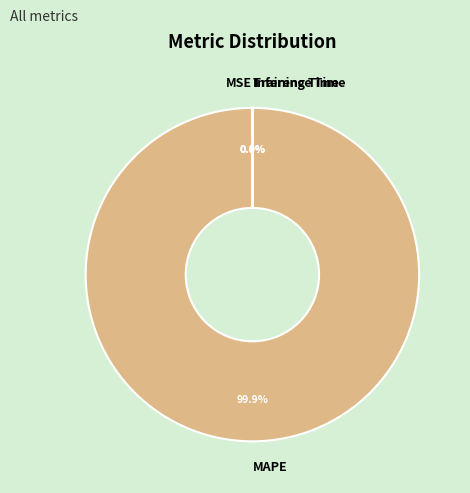

Which slice represents more than half of the pie?

MAPE